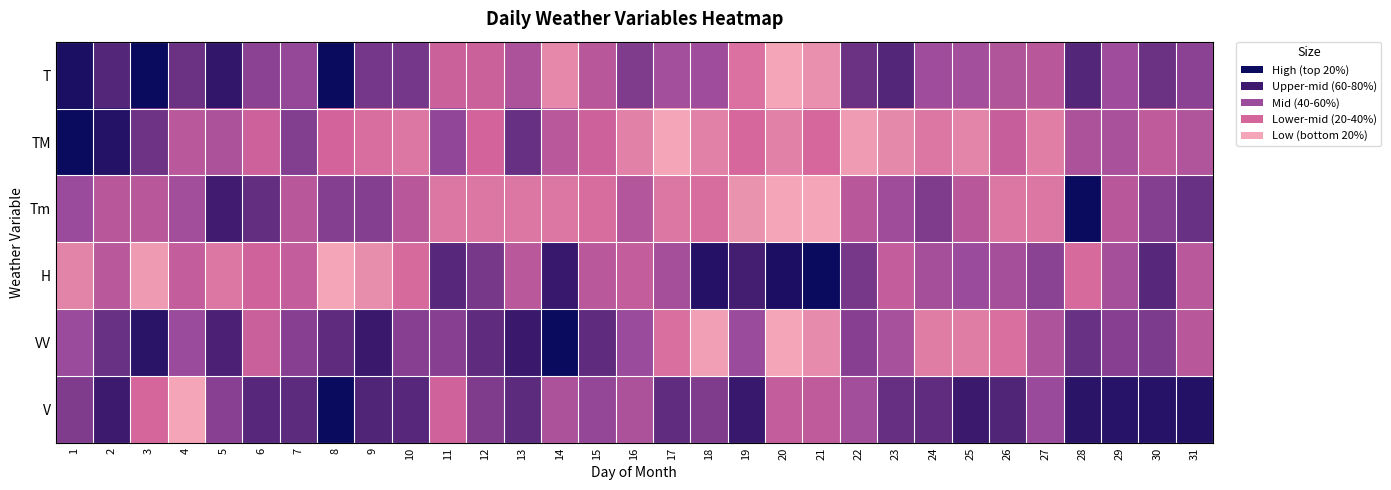

What is the spread (max minus min) of values at 12?

0.5